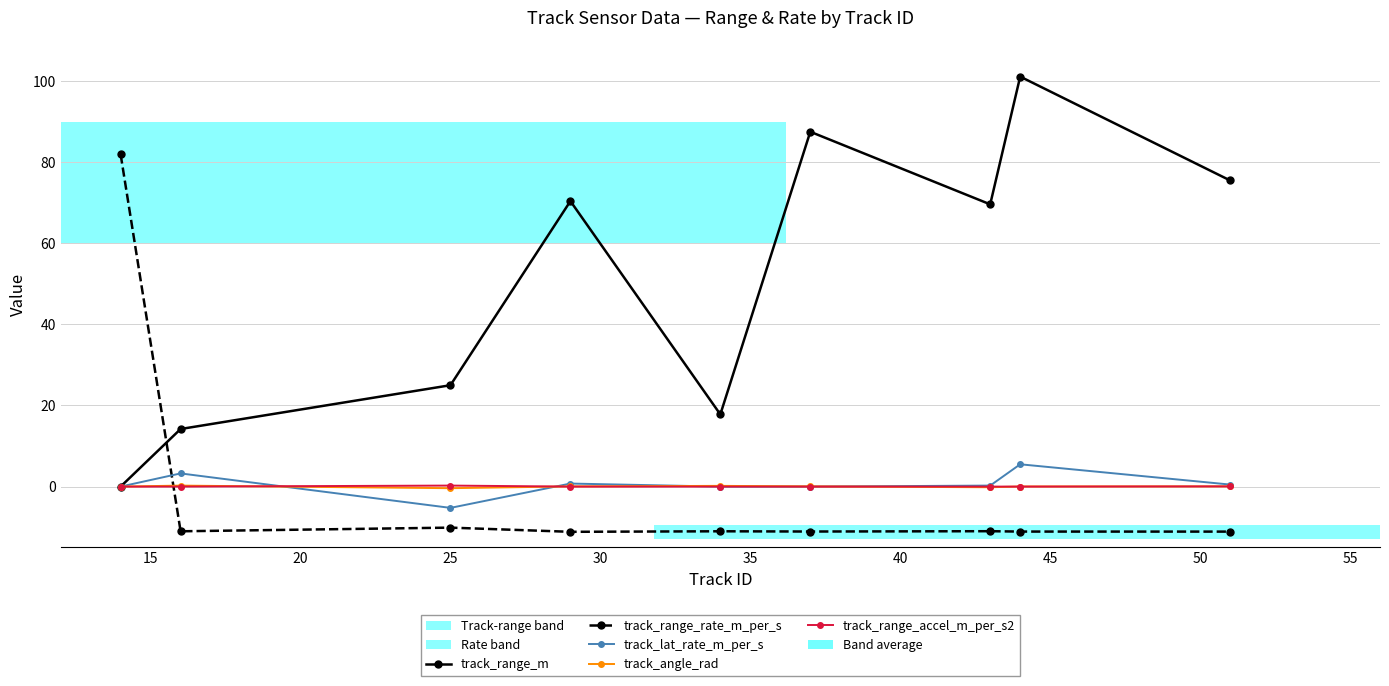

What is the value of the track_range_m point at the 4th from the left?

70.4